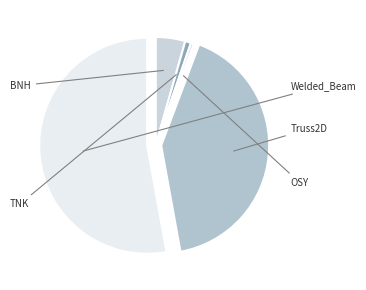

To the nearest percent, what percentage of the pie is Welded_Beam?

53%